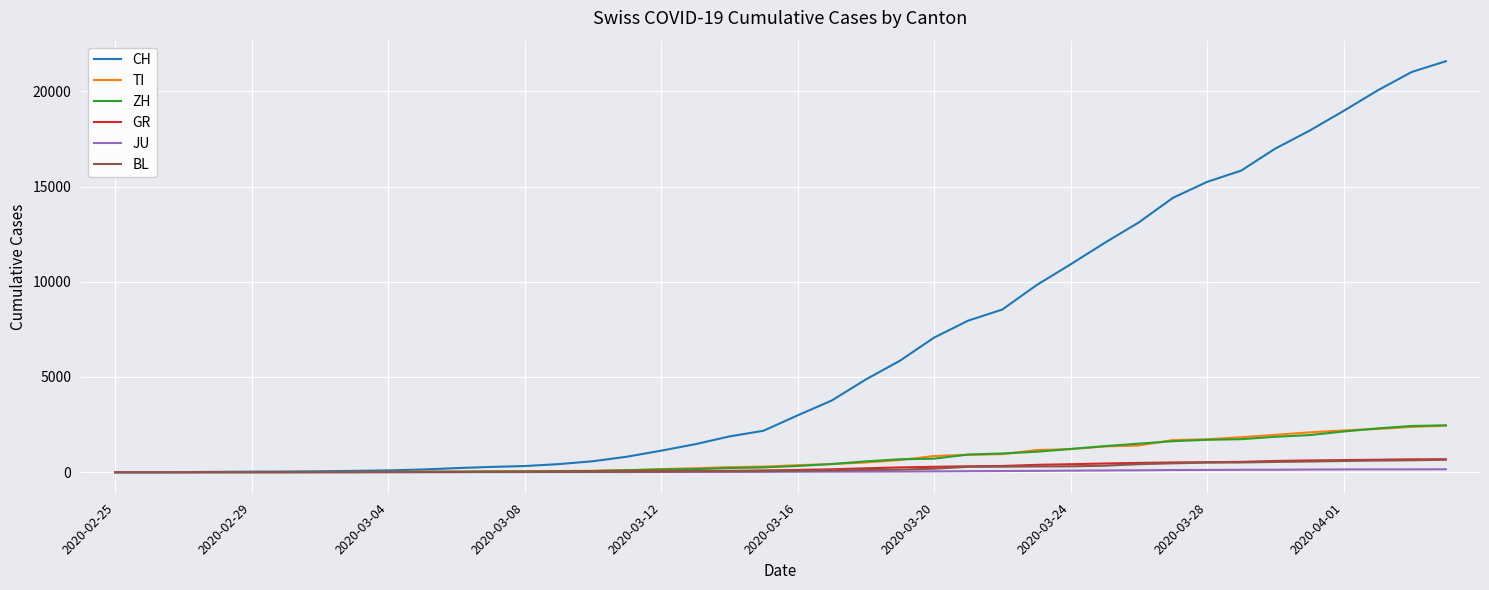

Which series has the largest range (max minus min)?

CH